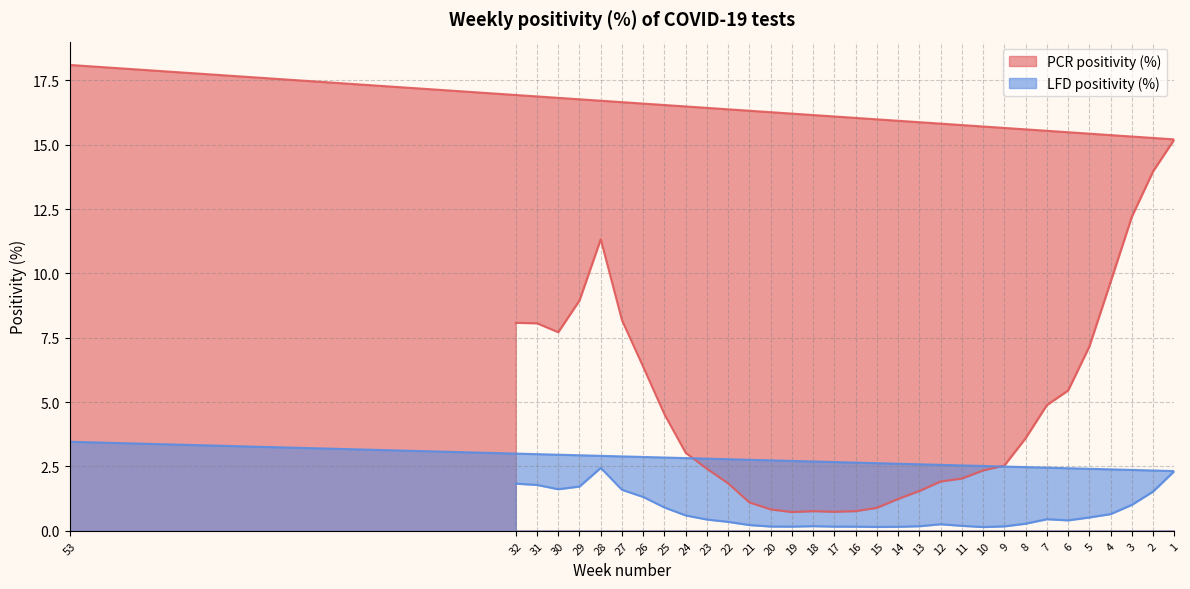

What is the difference between the second highest and second lowest values in the PCR positivity (%) series?

14.5